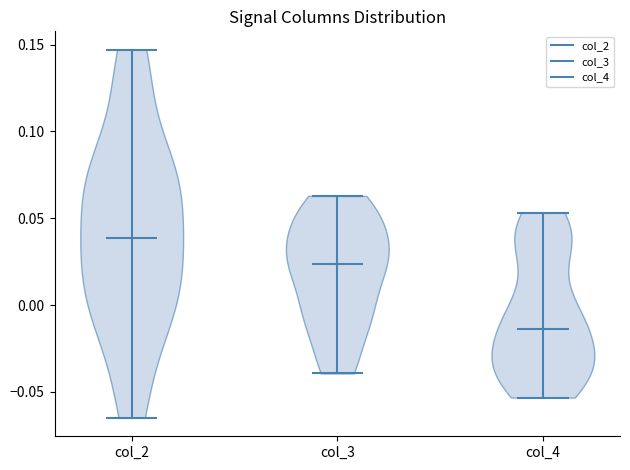

Reading left to right, read every violin against the y-axis: where its median line is, and the lowest and highest points it reaches. The values are not printed on the chart, so give them approximately, as read against the axis.

col_2: median line 0.040, lowest point -0.065, highest point 0.145
col_3: median line 0.025, lowest point -0.040, highest point 0.065
col_4: median line -0.015, lowest point -0.055, highest point 0.055